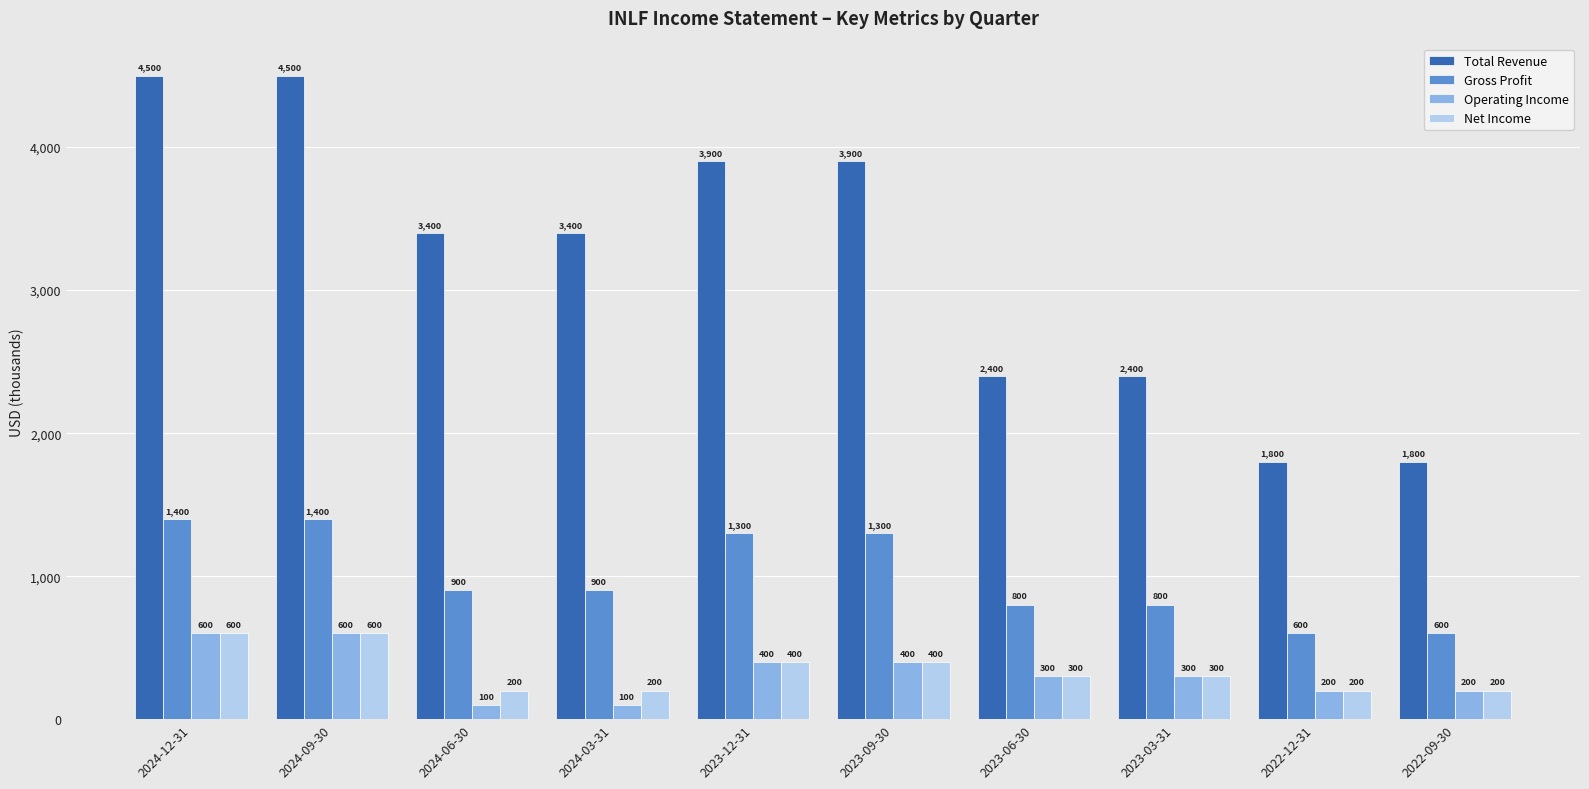

What is the sum of all Operating Income values?

3200